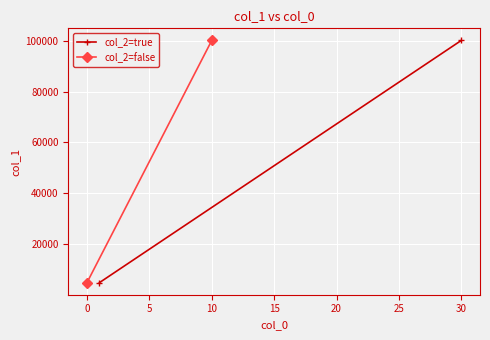

The col_2=true series shows 8924 at −5. True or false?

False